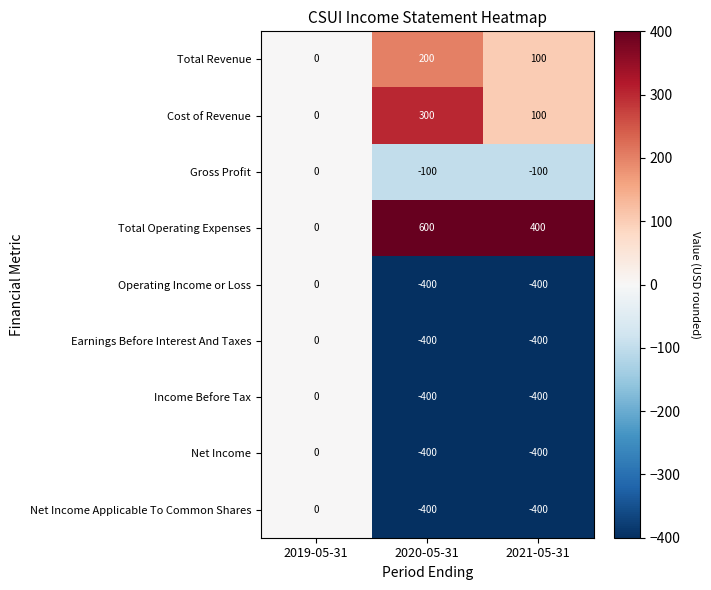

Count the number of data series in this chart.

9